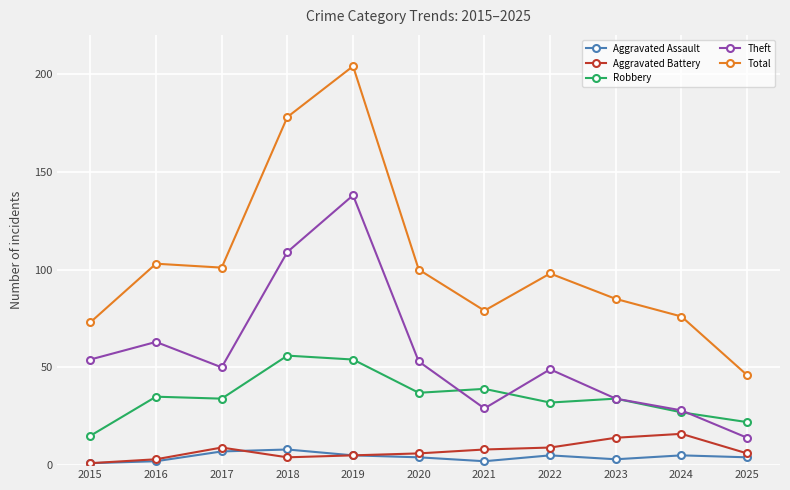

Reading left to right, transcribe all the data shown in this chart.

Aggravated Assault: 1	2	7	8	5	4	2	5	3	5	4
Aggravated Battery: 1	3	9	4	5	6	8	9	14	16	6
Robbery: 15	35	34	56	54	37	39	32	34	27	22
Theft: 54	63	50	109	138	53	29	49	34	28	14
Total: 73	103	101	178	204	100	79	98	85	76	46